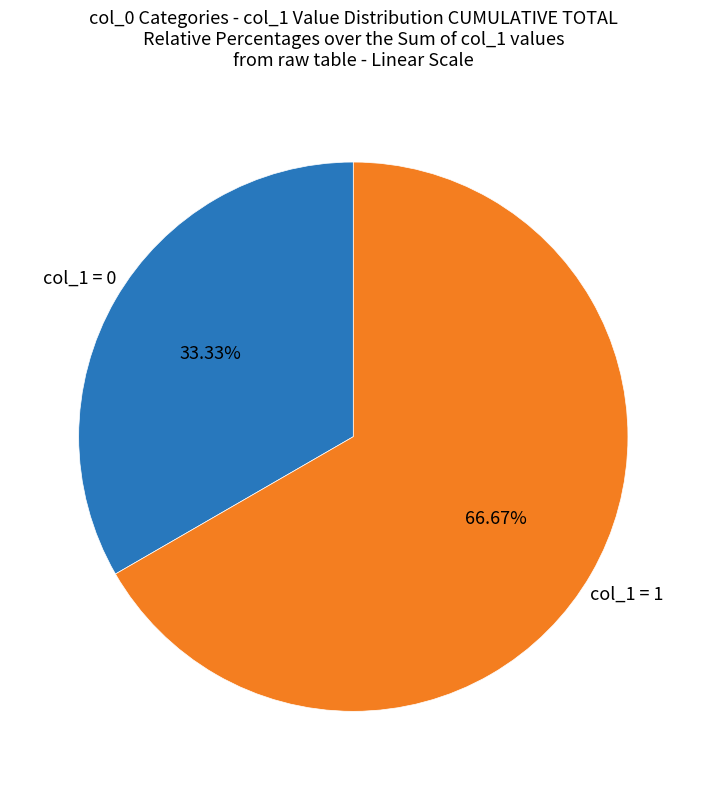

How many segments does this pie chart have?

2